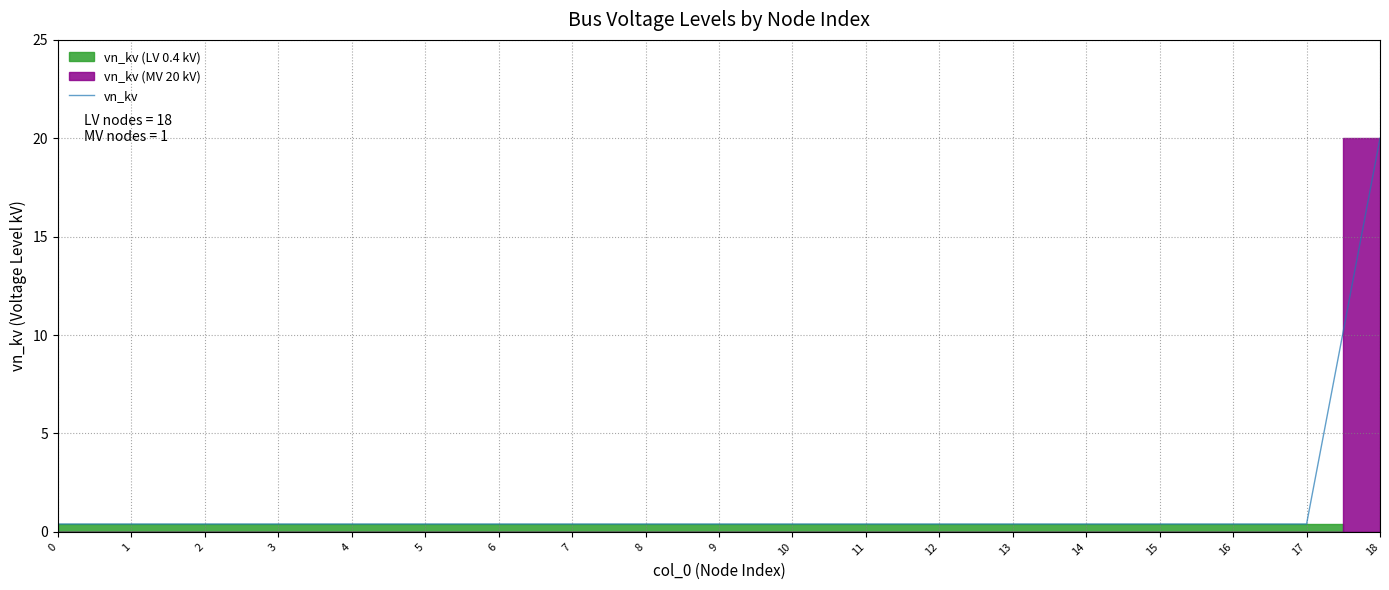

What is the average value?

1.4